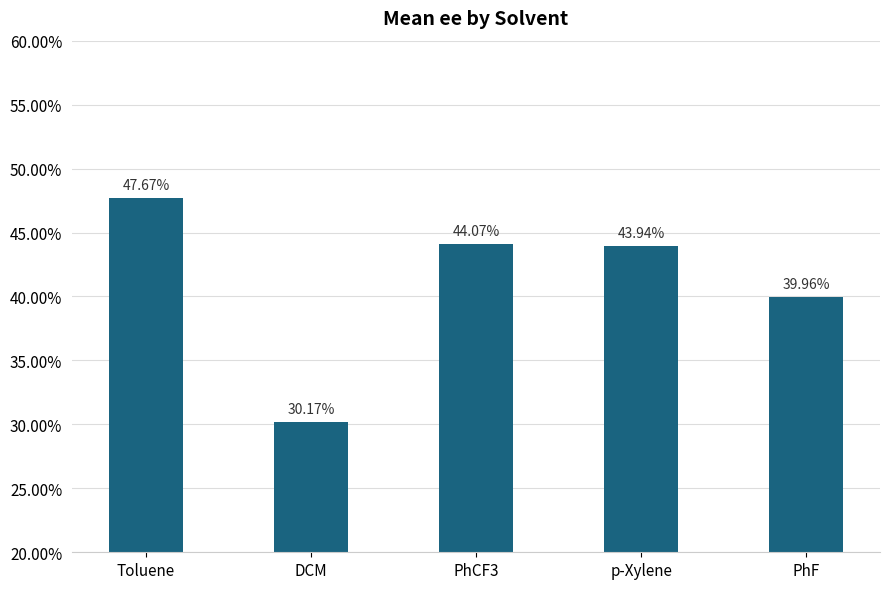

Count the values in the range 0 to 1.

5